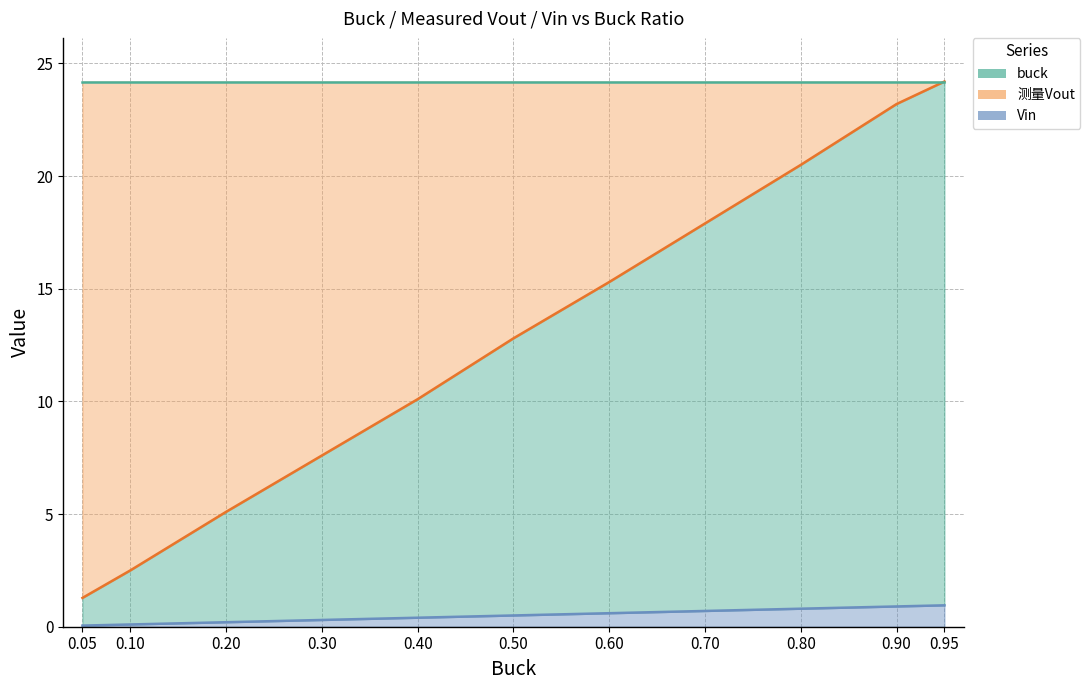

Does the chart have visible grid lines?

Yes